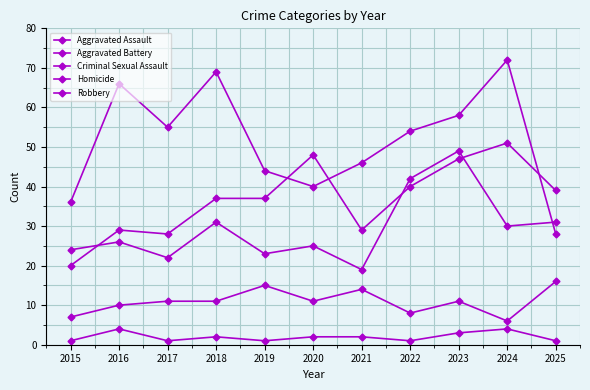

Is this an area chart (filled region under the line)?

No